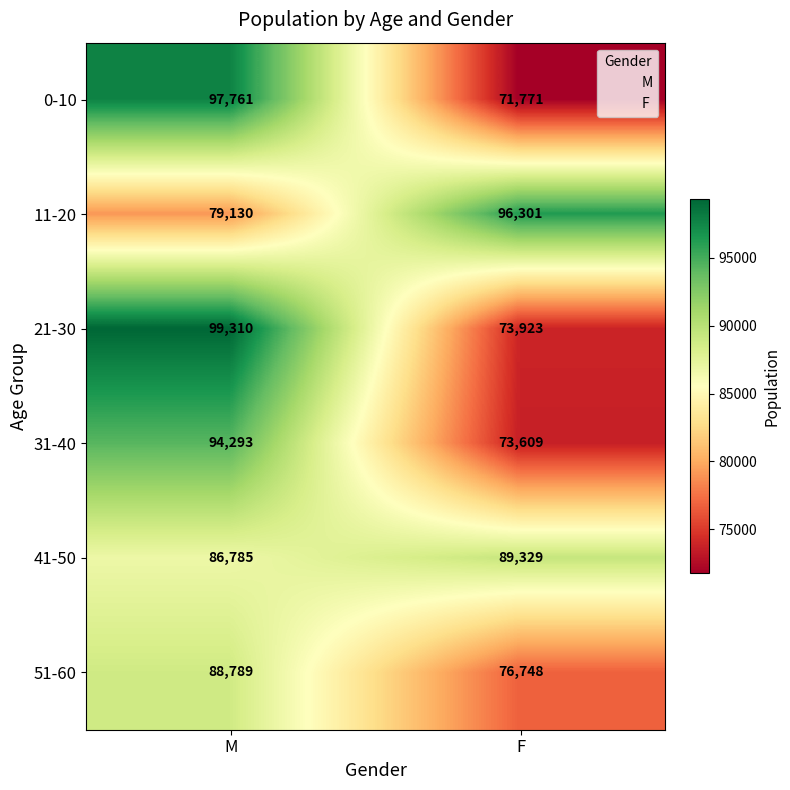

Which series has the largest total across all categories?

41-50